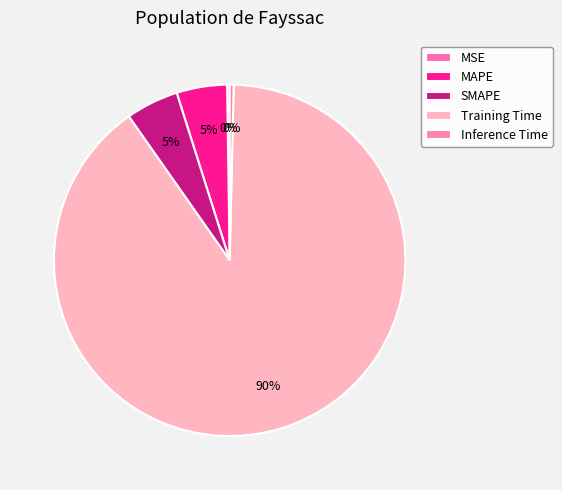

To the nearest percent, what percentage of the pie is MAPE?

5%